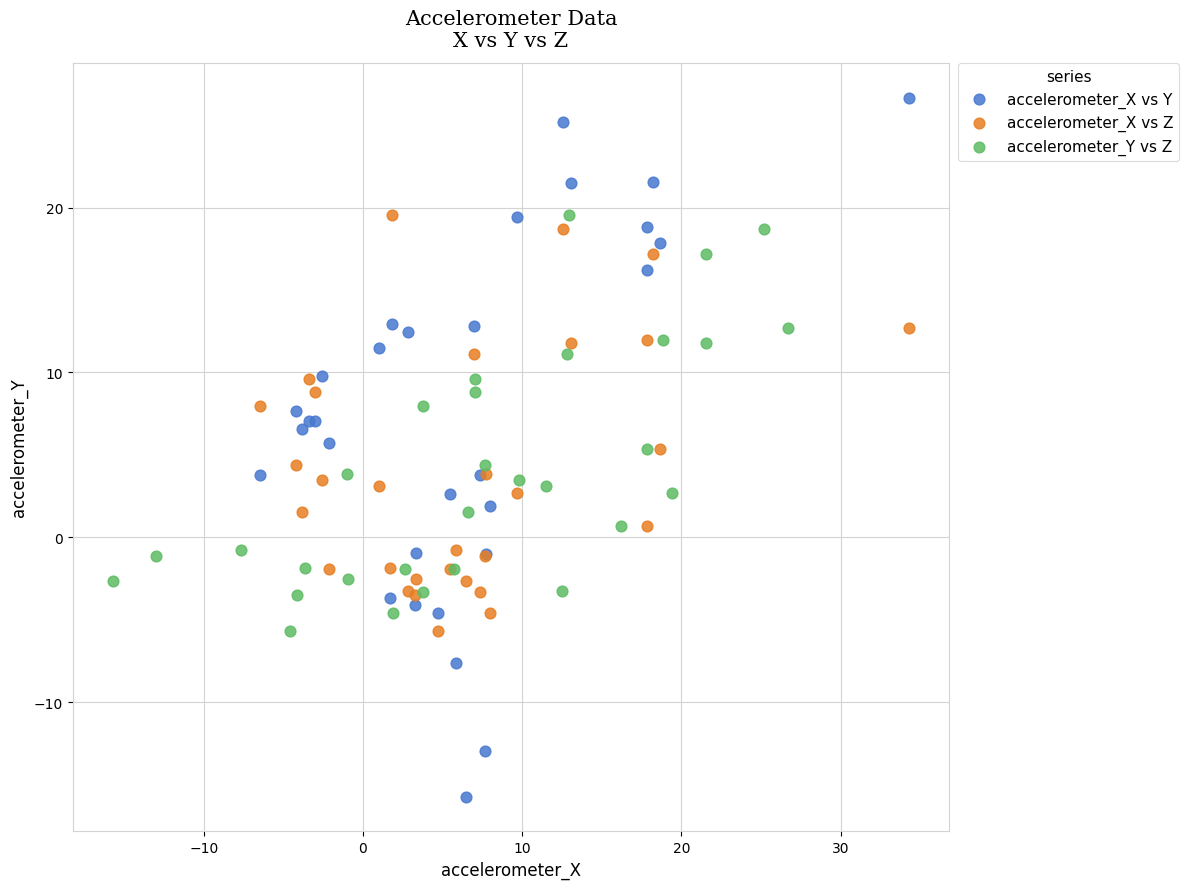

What are all the series names shown in the legend?

accelerometer_X vs Y, accelerometer_X vs Z, accelerometer_Y vs Z